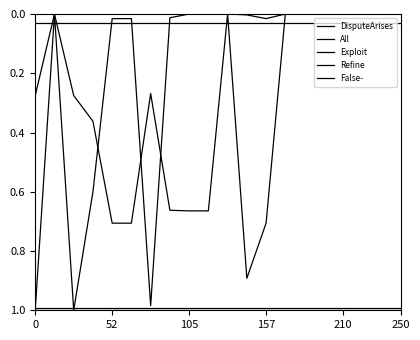

What is the difference between the maximum and minimum values in the All series?

1.0